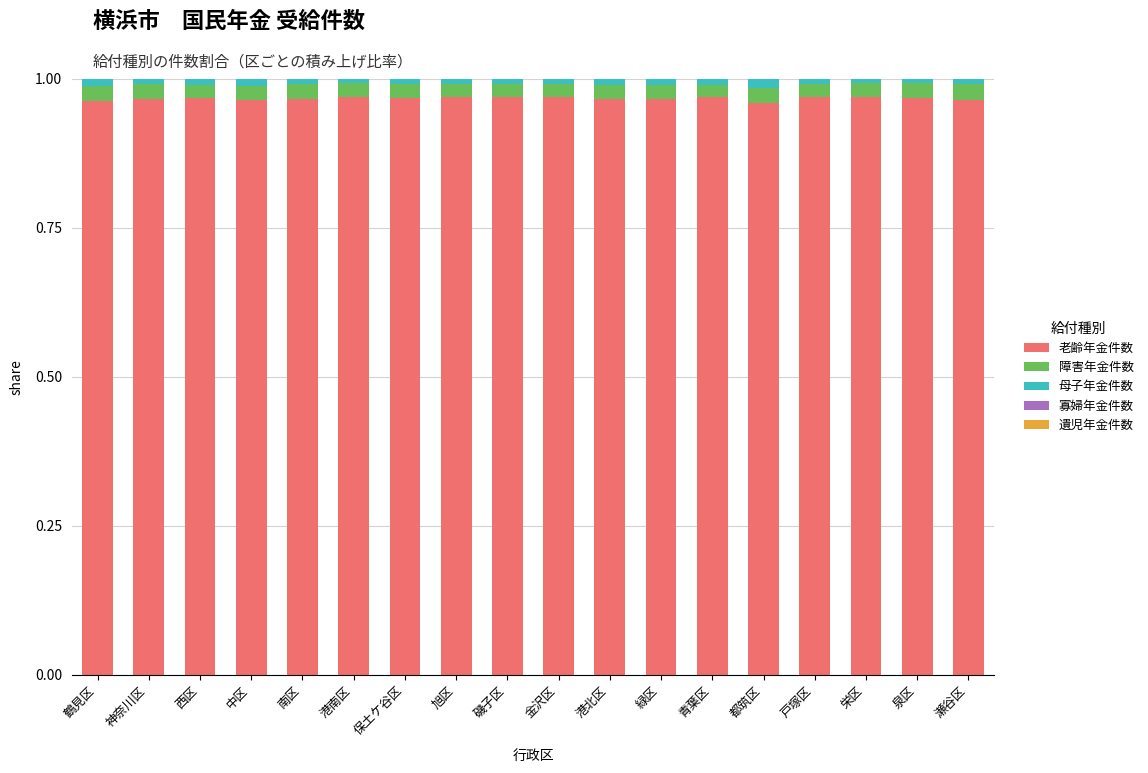

Does the chart contain stacked bars?

Yes